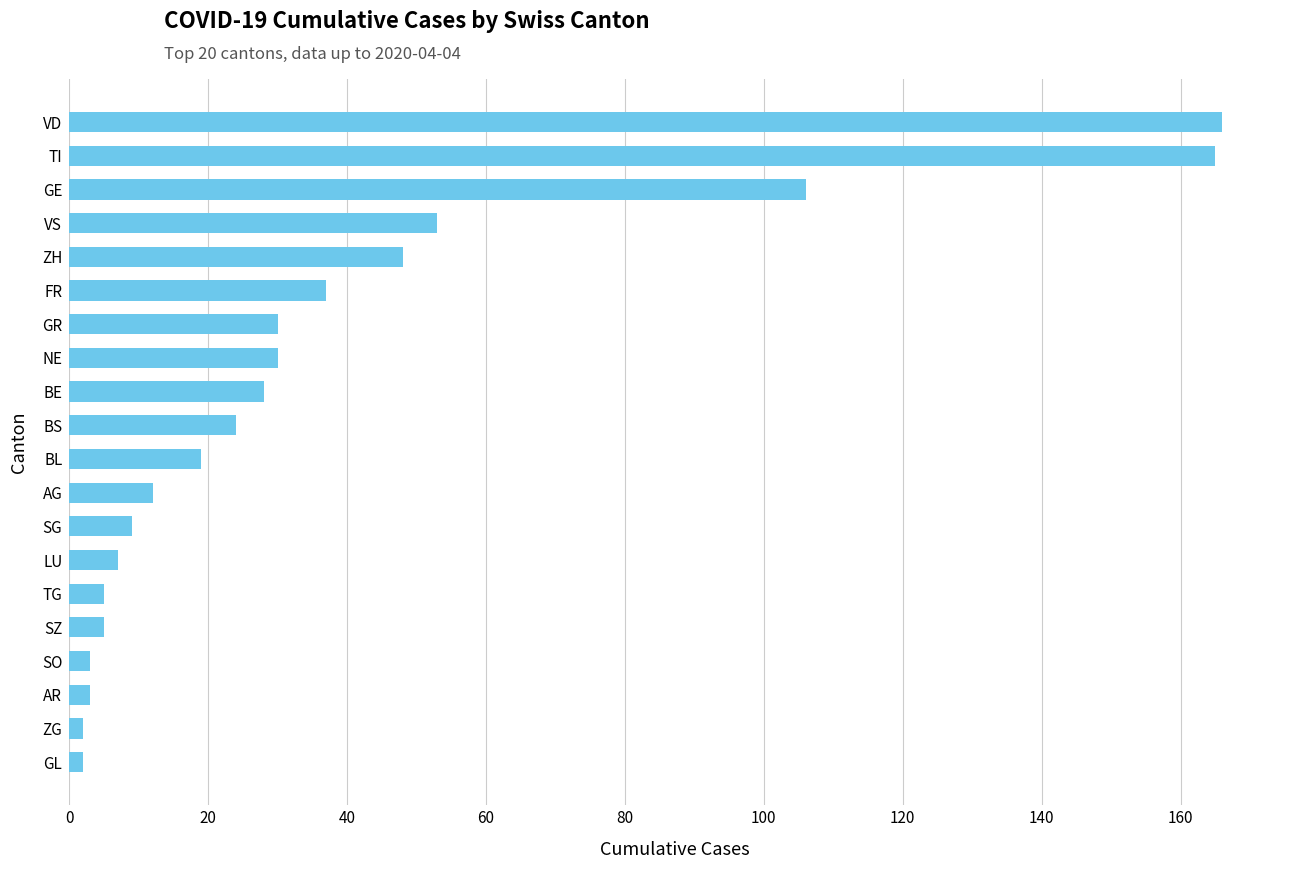

What is the change in value from BS to VS?

+29